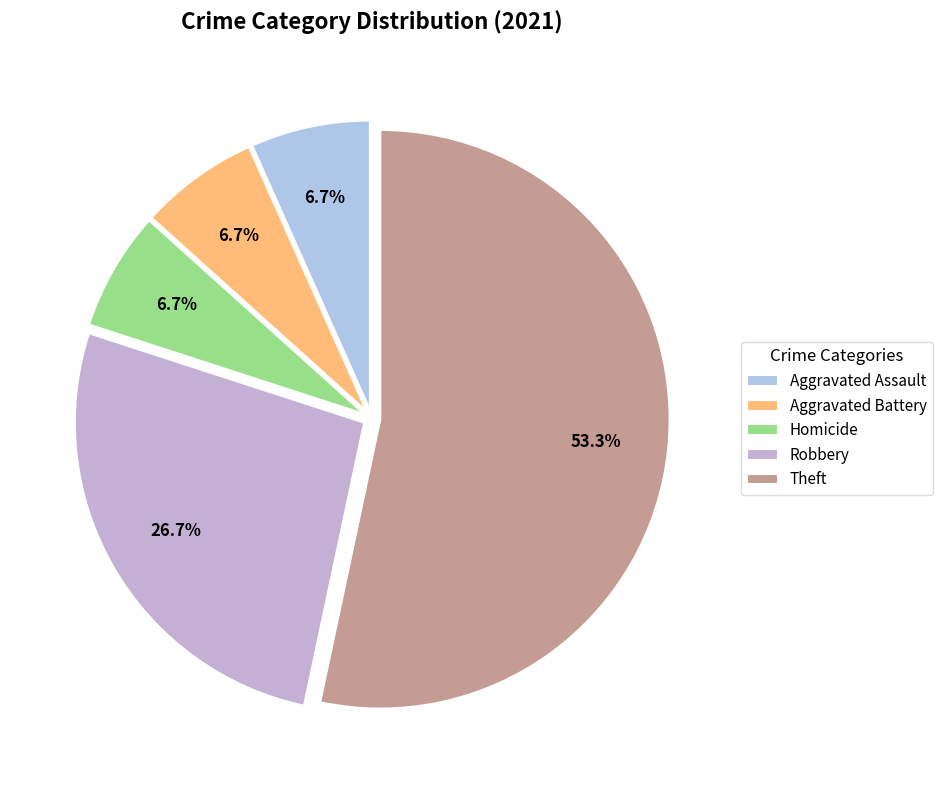

Count the number of slices in the pie.

5